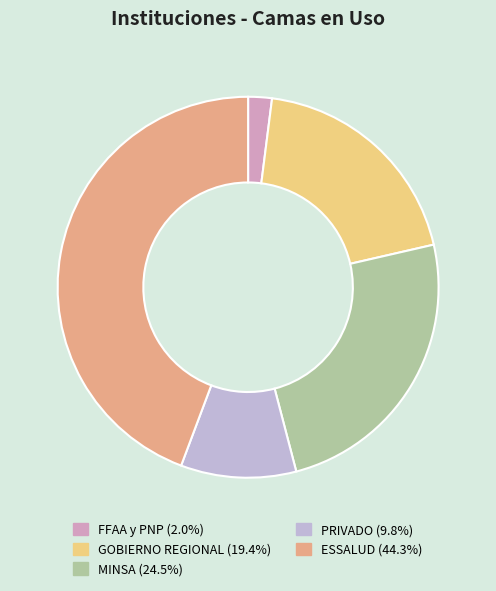

How many segments does this pie chart have?

5